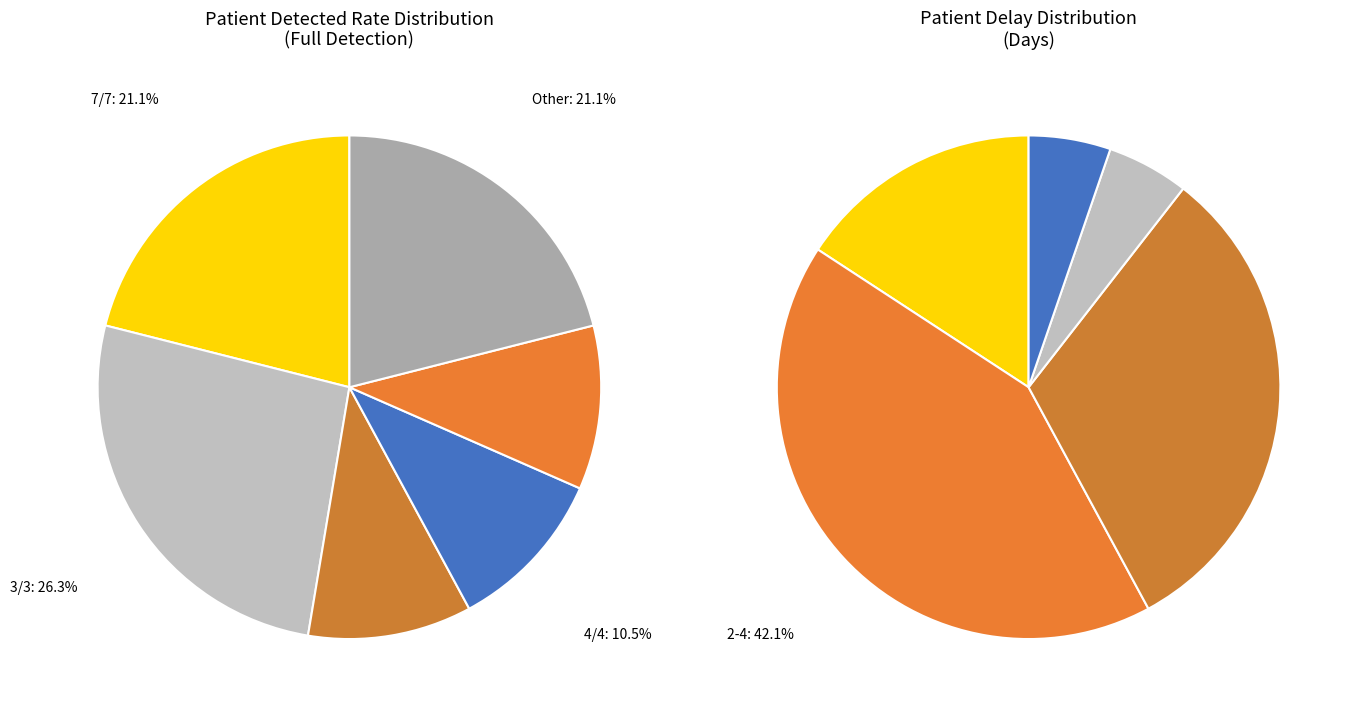

Is there any slice that represents more than half of the pie?

No